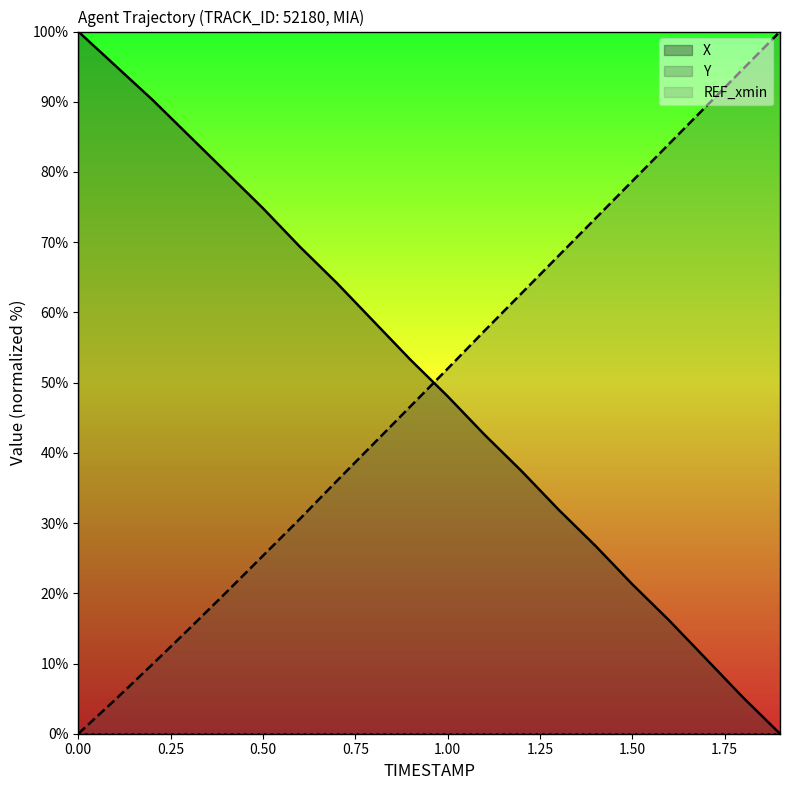

What position from the left is 0.9?

10